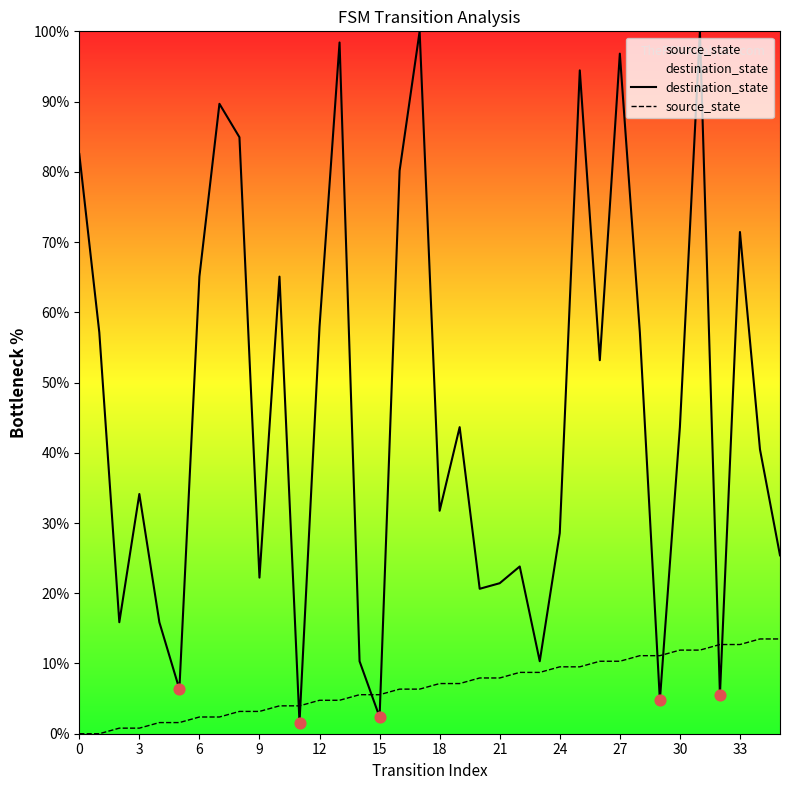

Is the value of source_state at 33 greater than the value of destination_state at 12?

No